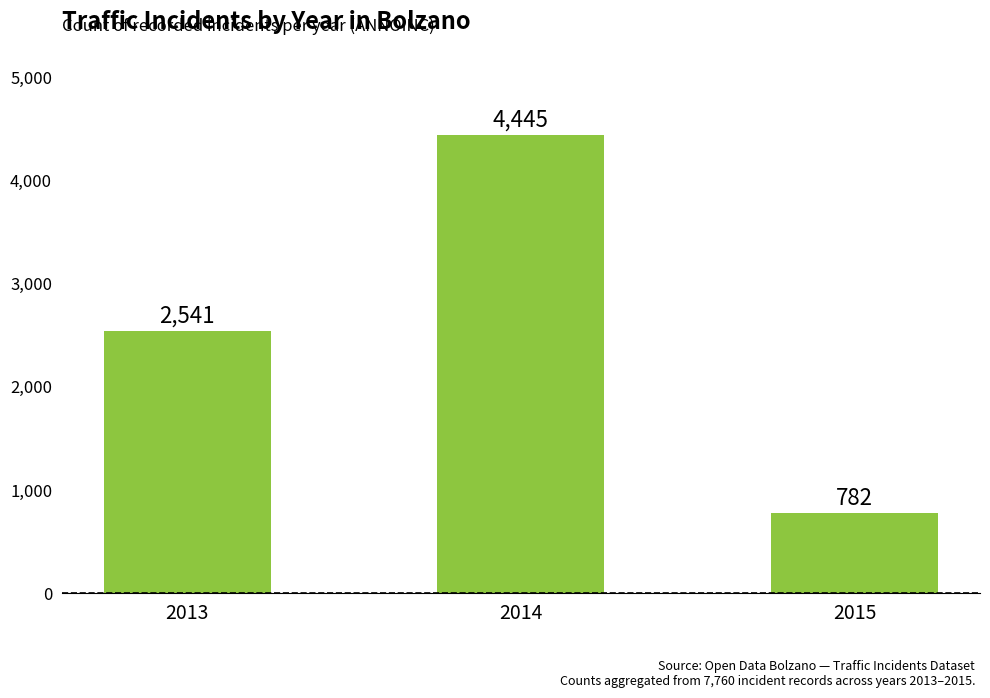

Count the values in the range 782 to 4445.

3